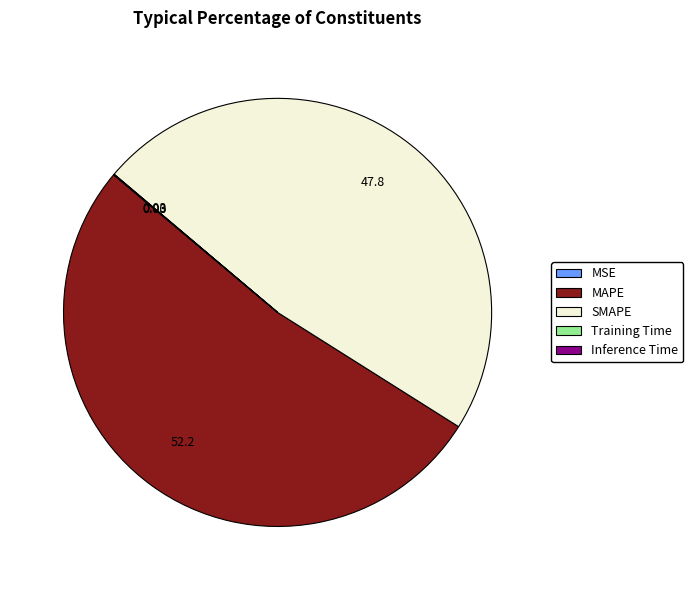

Which slice is the largest?

MAPE